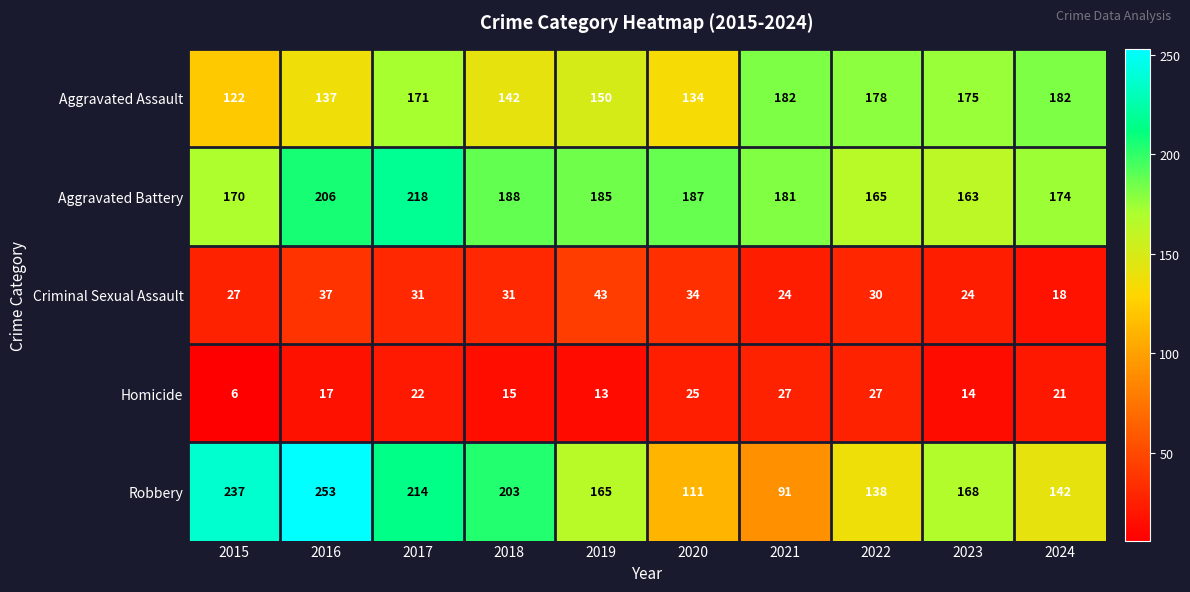

At which category is the sum across all series the highest?

2017